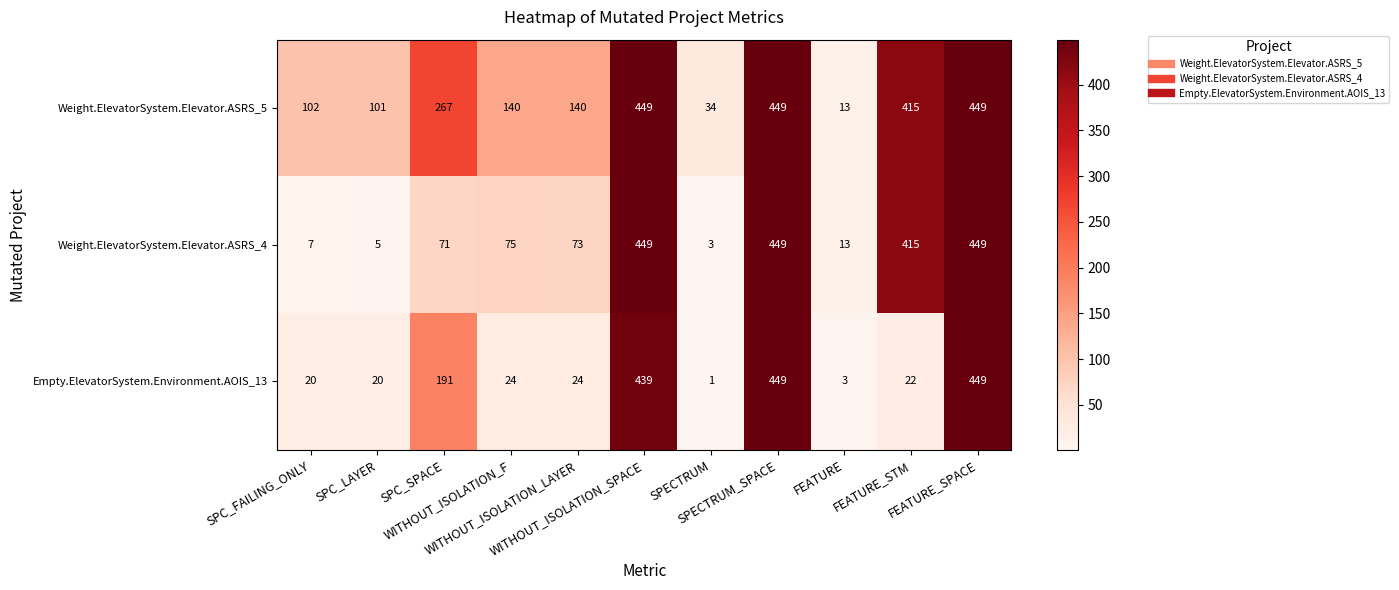

How many data points does each series have?

11